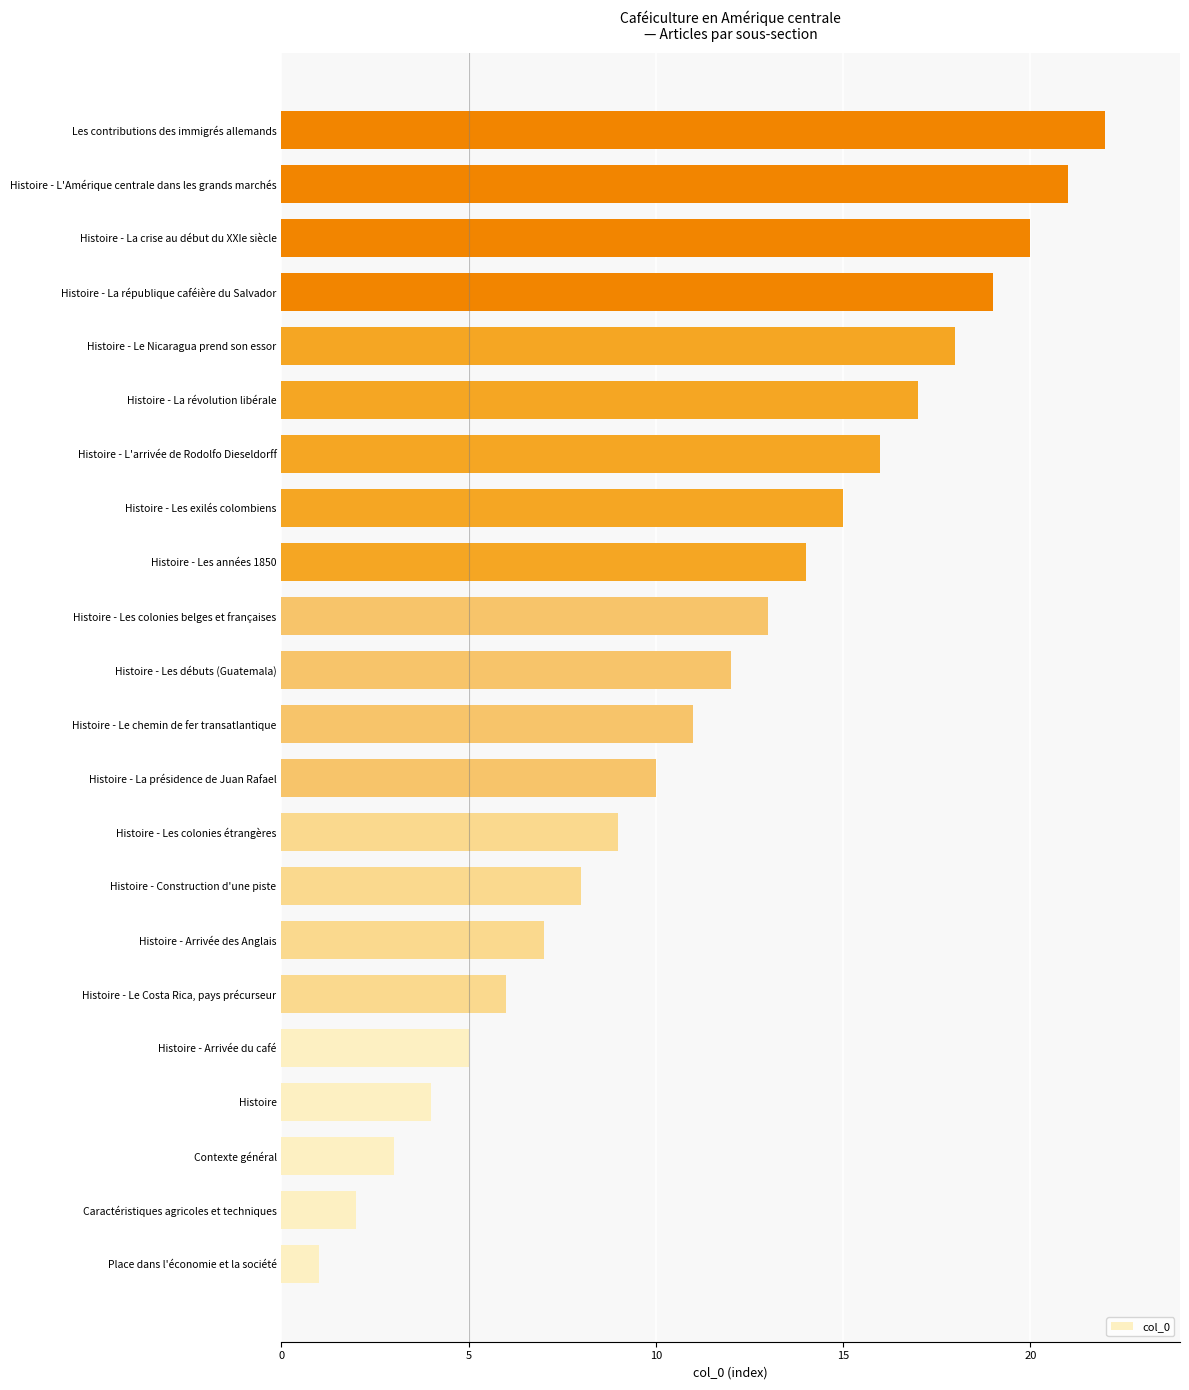

Rank the categories by value from highest to lowest.

Les contributions des immigrés allemands, Histoire - L'Amérique centrale dans les grands marchés, Histoire - La crise au début du XXIe siècle, Histoire - La république caféière du Salvador, Histoire - Le Nicaragua prend son essor, Histoire - La révolution libérale, Histoire - L'arrivée de Rodolfo Dieseldorff, Histoire - Les exilés colombiens, Histoire - Les années 1850, Histoire - Les colonies belges et françaises, Histoire - Les débuts (Guatemala), Histoire - Le chemin de fer transatlantique, Histoire - La présidence de Juan Rafael, Histoire - Les colonies étrangères, Histoire - Construction d'une piste, Histoire - Arrivée des Anglais, Histoire - Le Costa Rica, pays précurseur, Histoire - Arrivée du café, Histoire, Contexte général, Caractéristiques agricoles et techniques, Place dans l'économie et la société